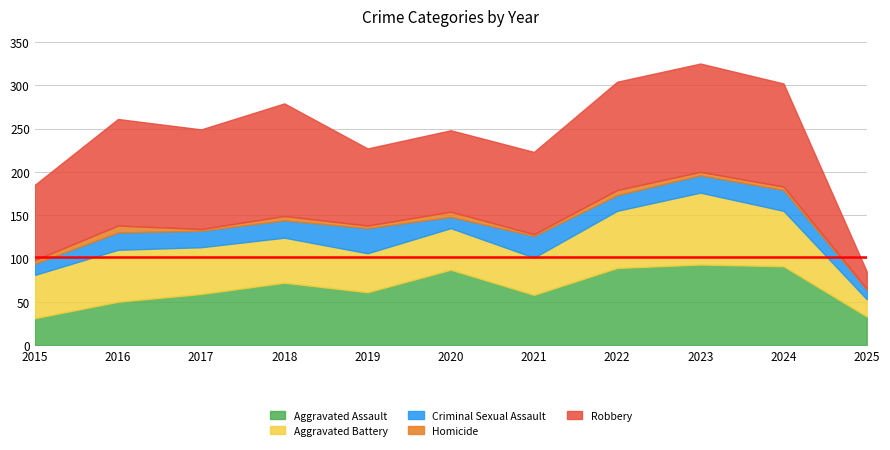

Between 2015 and 2021, which series saw the biggest shift?

Aggravated Assault